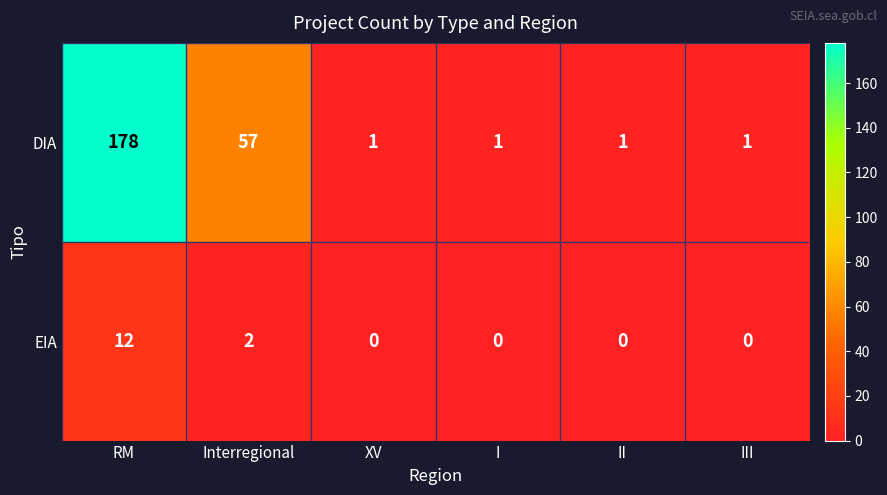

Which series changed the most between RM and III?

DIA